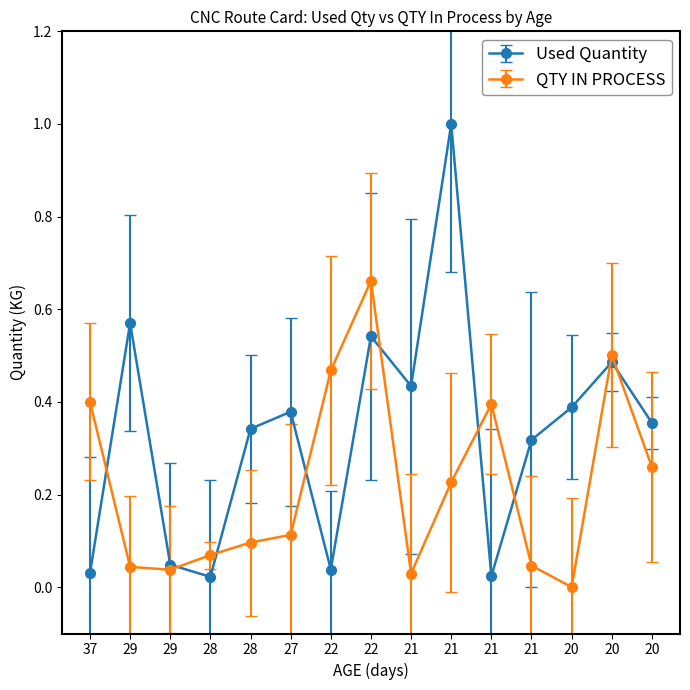

What is the difference between the second highest and second lowest values in the QTY IN PROCESS series?

0.5